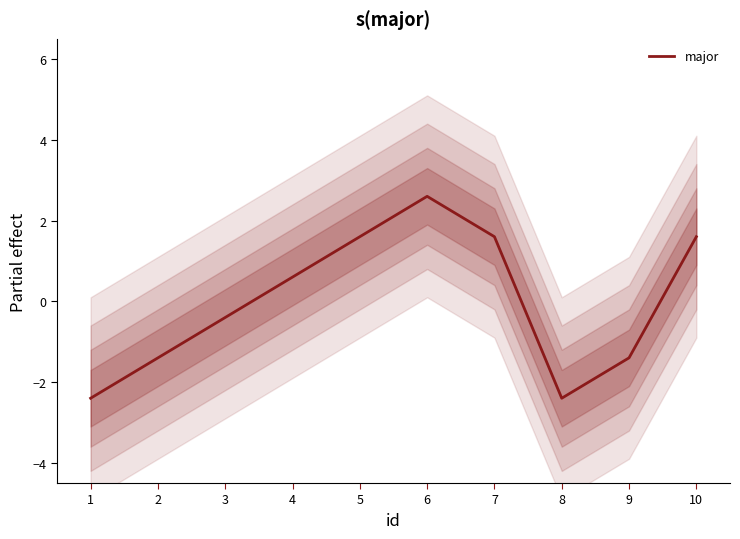

What is the sum of the values at 2 and 5?

0.2